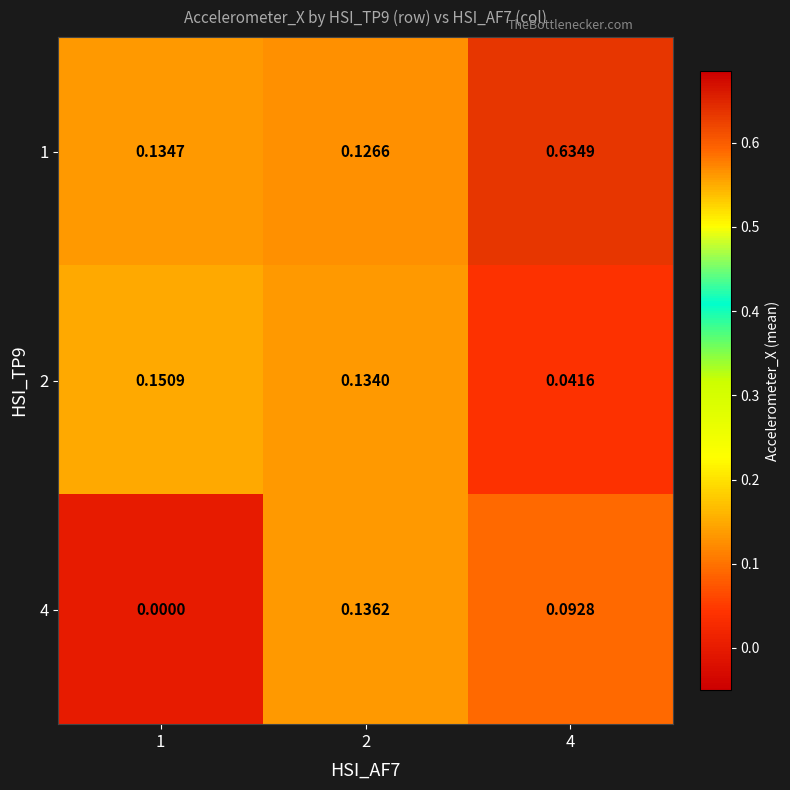

Is the value of 4 at 4 greater than the value of 1 at 1?

No